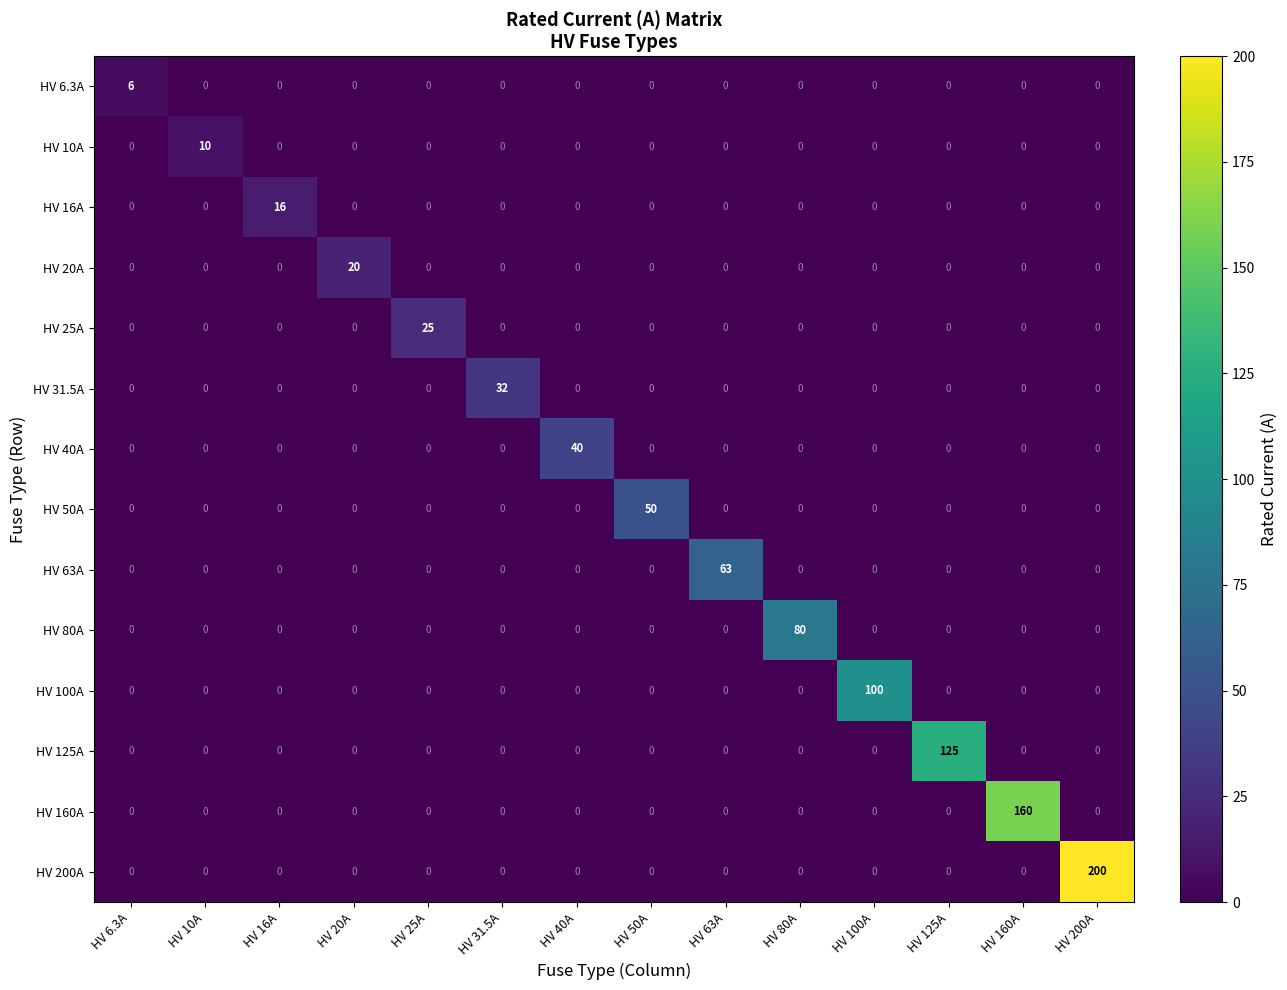

How many series are shown in this chart?

14